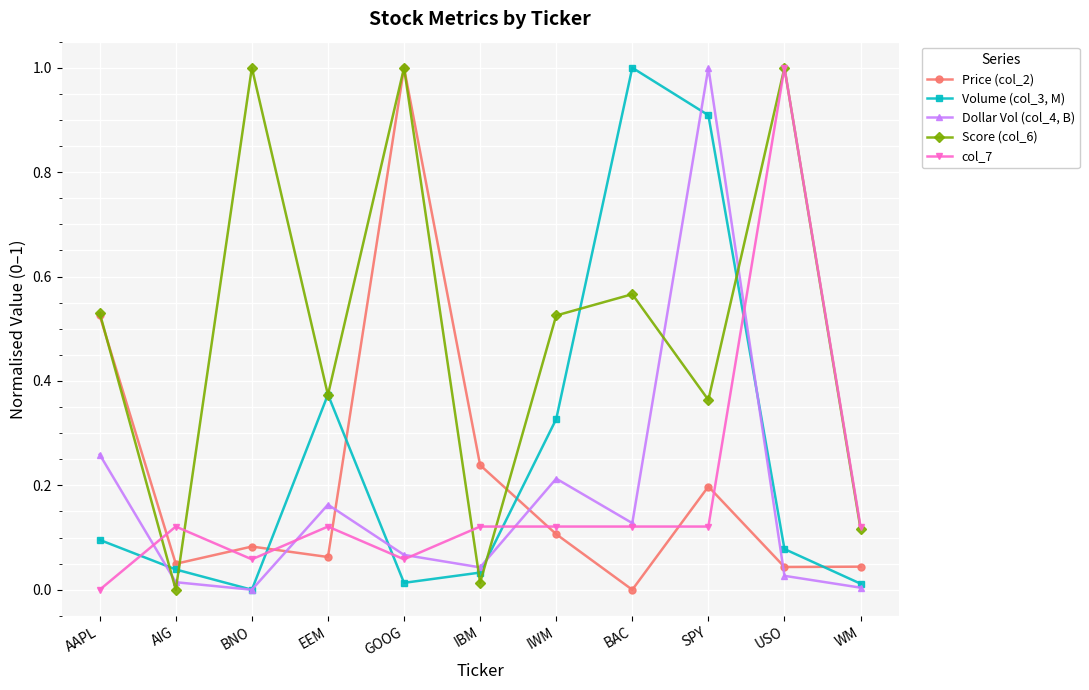

How many data points does each series have?

11